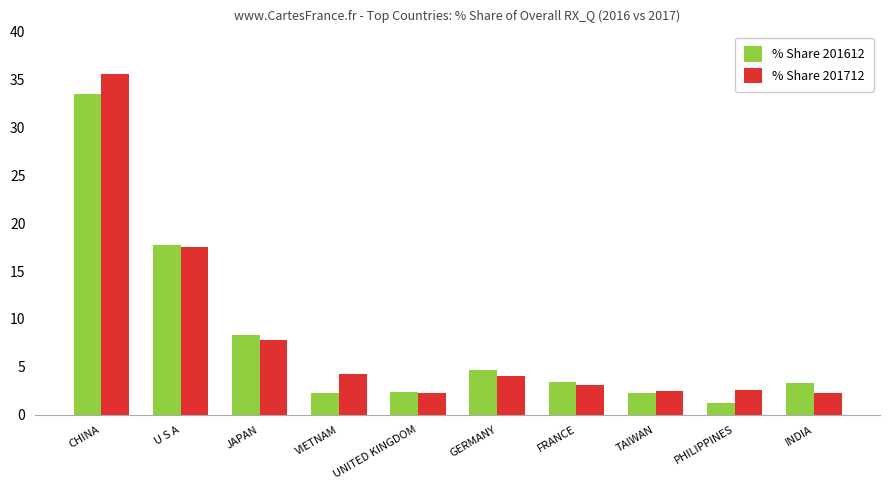

What value does the % Share 201612 series have at UNITED KINGDOM?

2.4